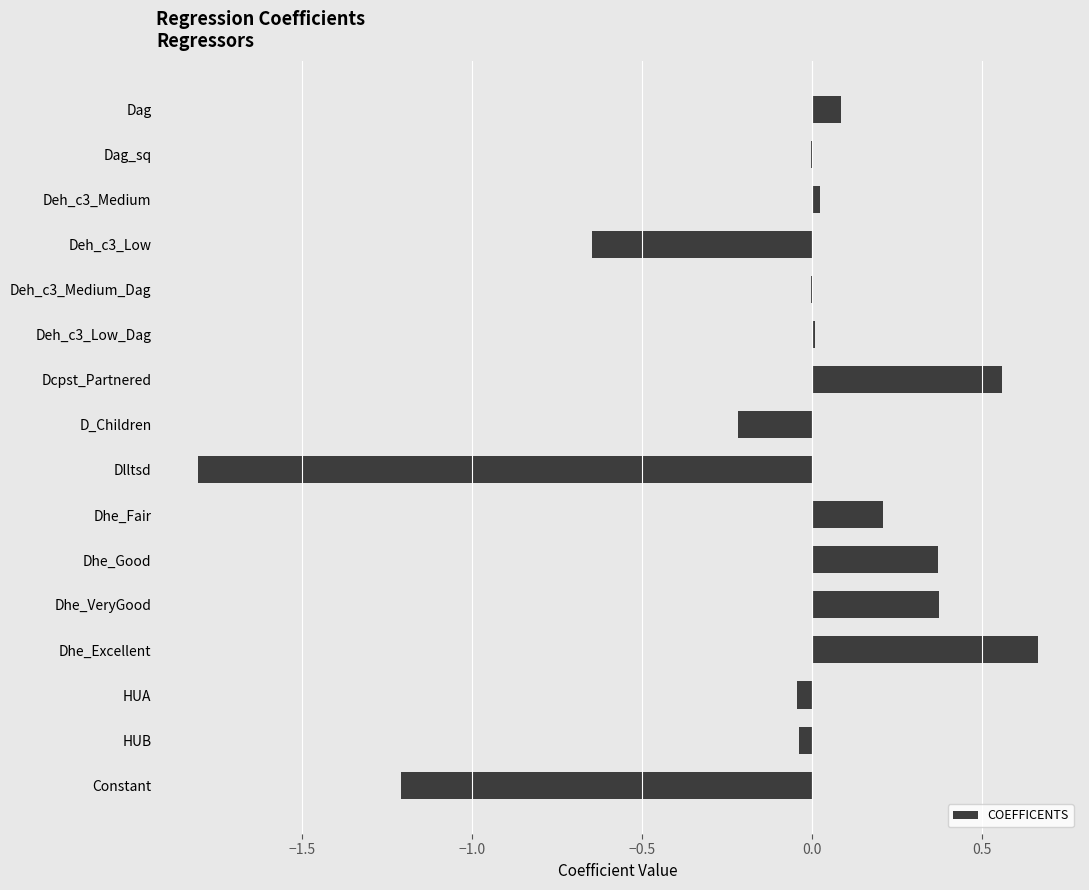

The chart shows a value of 0.6 at Dhe_VeryGood. True or false?

False